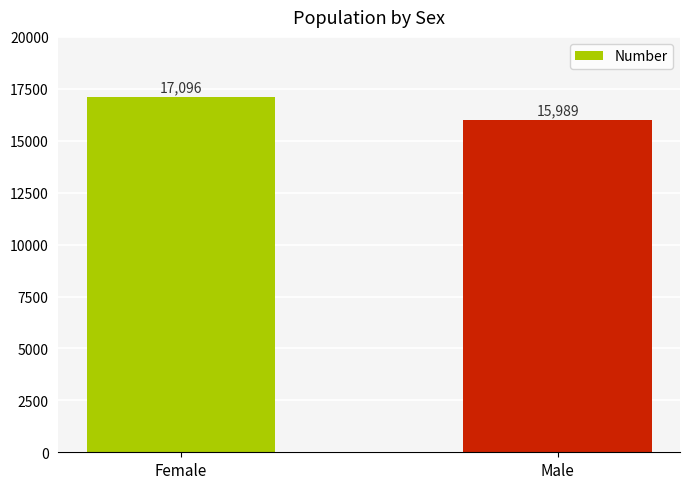

At which category does the chart reach its minimum across all series?

Male